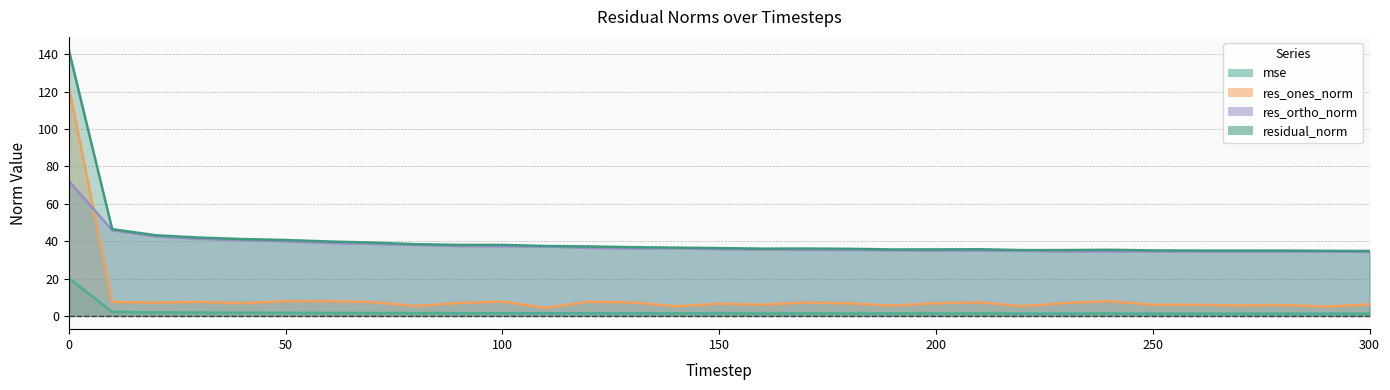

Does the chart display data point markers on the line(s)?

No